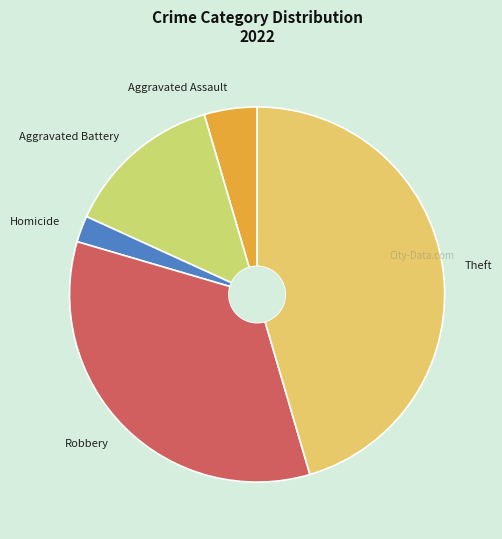

Which category has the biggest portion of the pie?

Theft